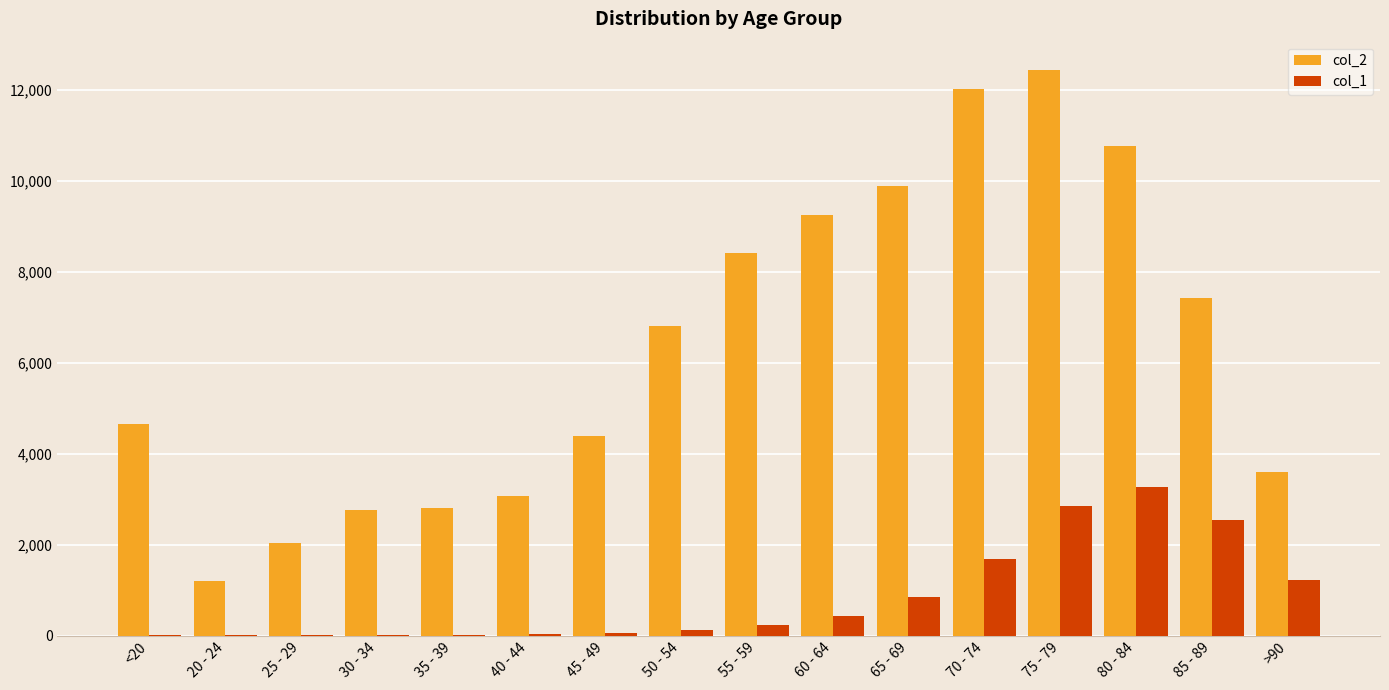

Is it true that col_2 equals 12434 at 75 - 79?

True